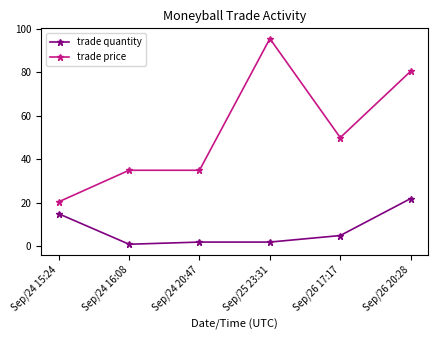

What is the spread (max minus min) of values at Sep/24 15:24?

5.5